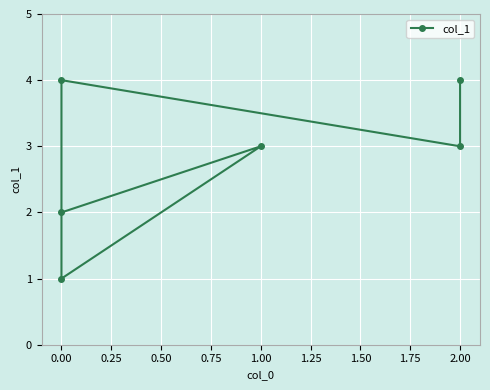

What is the value of the 1st point from the left?

2